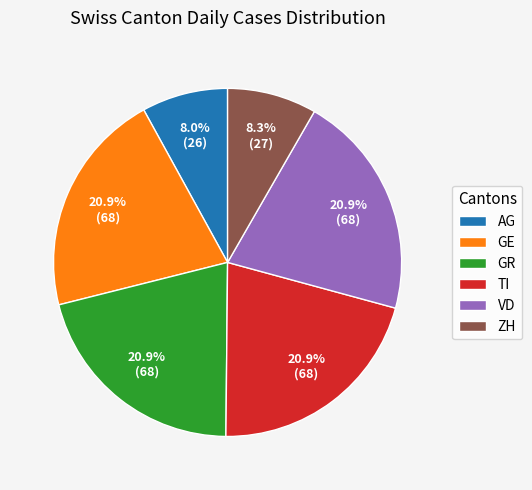

What percentage is the GE slice, to the nearest percent?

21%